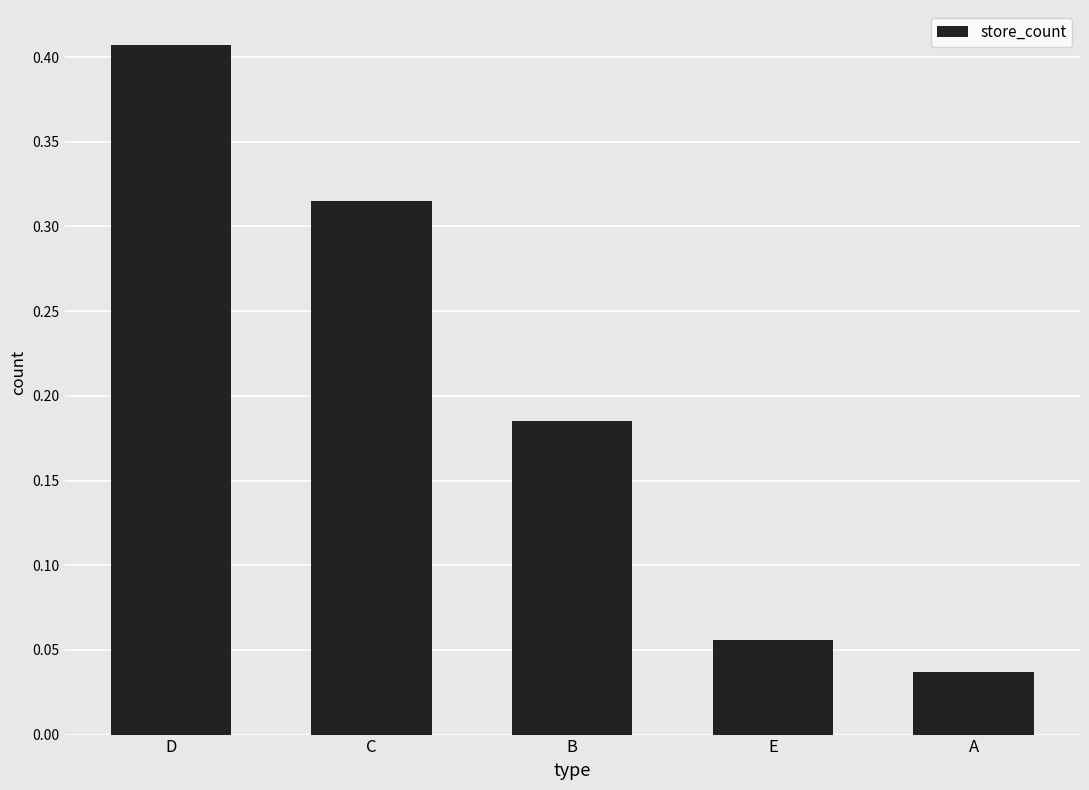

What position from the left is D?

1